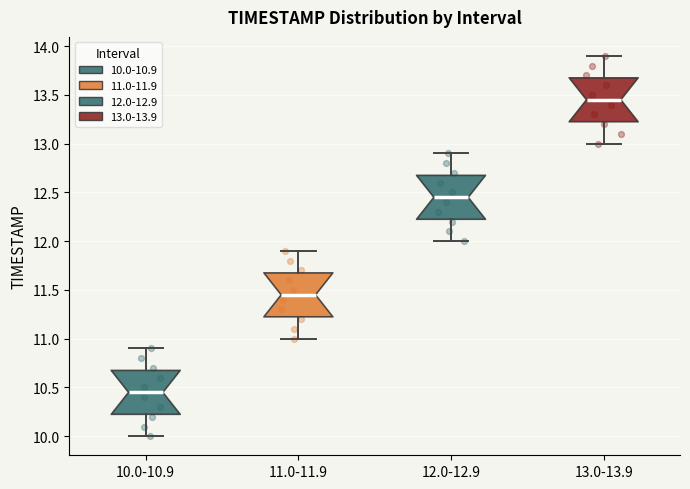

Reading left to right, transcribe this box plot: for each box, give where its median line is, the range the box spans, and where its two whiskers end, as read against the y-axis. The values are not printed on the chart, so give them approximately, as read against the axis.

10.0-10.9: median 10.45, box 10.25 to 10.70, whiskers 10.00 to 10.90
11.0-11.9: median 11.45, box 11.25 to 11.70, whiskers 11.00 to 11.90
12.0-12.9: median 12.45, box 12.25 to 12.70, whiskers 12.00 to 12.90
13.0-13.9: median 13.45, box 13.25 to 13.70, whiskers 13.00 to 13.90